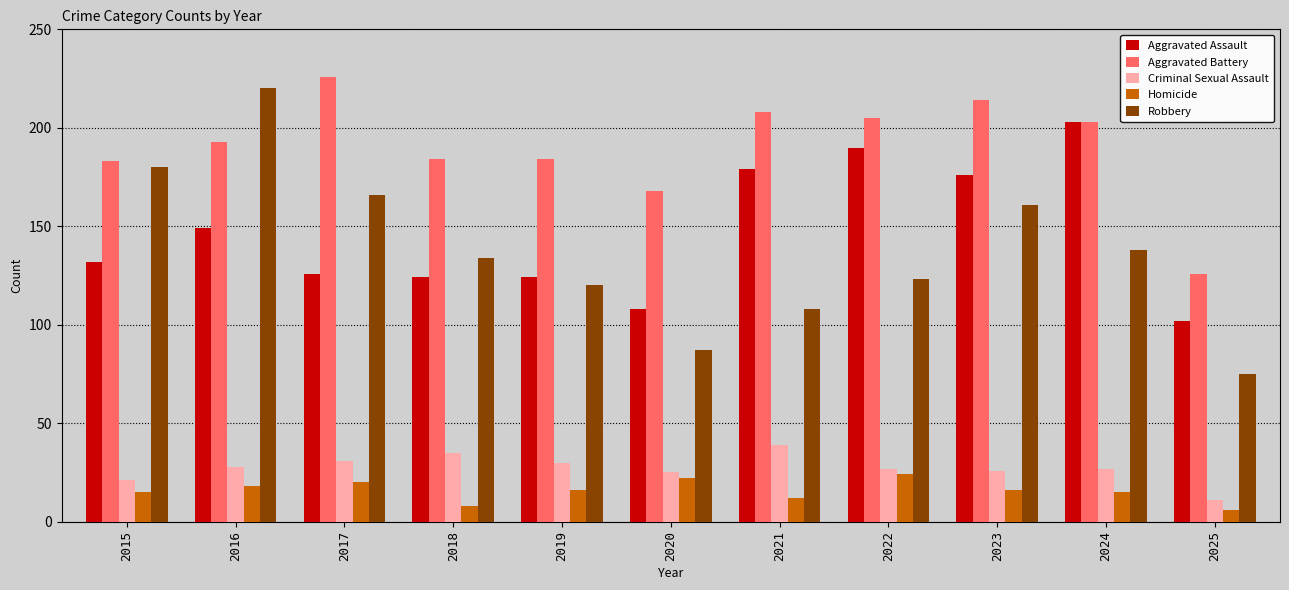

What is the minimum value for Aggravated Assault?

102